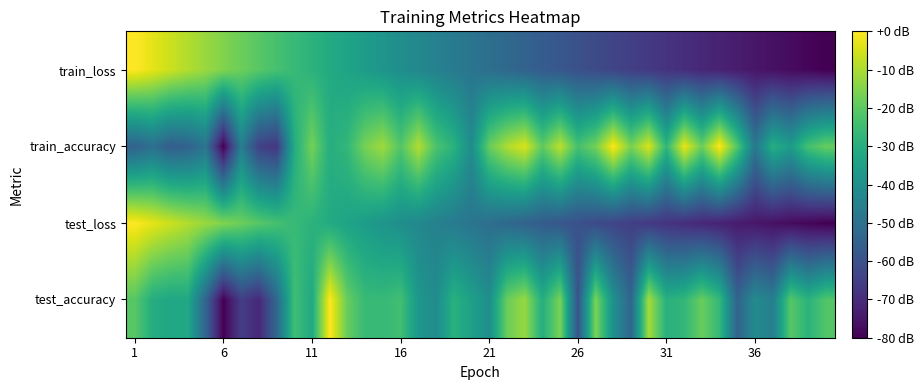

Reading left to right, extract all data points from this chart.

test_accuracy: -20.8	-30.3	-32.5	-32.1	-54.1	-80.0	-65.4	-70.9	-53.3	-24.5	-31.8	0.0	-18.6	-25.9	-26.3	-24.1	-37.6	-41.3	-28.9	-34.7	-40.5	-18.3	-12.4	-30.0	-16.1	-59.5	-15.7	-39.8	-54.1	-10.6	-29.2	-27.0	-18.3	-26.7	-54.4	-41.6	-46.0	-20.8	-28.5	-21.6
test_loss: 0.0	-3.2	-6.3	-9.3	-12.3	-15.2	-18.0	-20.7	-23.4	-26.0	-28.6	-31.1	-33.5	-35.9	-38.2	-40.5	-42.7	-44.8	-46.9	-49.0	-50.9	-52.9	-54.8	-56.6	-58.4	-60.1	-61.8	-63.4	-65.0	-66.6	-68.1	-69.6	-71.0	-72.4	-73.8	-75.1	-76.4	-77.6	-78.8	-80.0
train_accuracy: -55.0	-50.6	-56.3	-54.7	-49.2	-80.0	-45.9	-64.5	-67.4	-30.9	-16.7	-30.1	-26.9	-16.4	-11.4	-21.5	-9.1	-22.5	-28.8	-41.1	-18.6	-9.8	-4.6	-19.7	-8.0	-23.5	-16.8	-0.4	-16.3	-4.5	-27.4	-2.7	-18.0	0.0	-21.8	-47.8	-29.9	-36.0	-23.5	-18.6
train_loss: 0.0	-3.2	-6.3	-9.3	-12.3	-15.2	-18.0	-20.7	-23.4	-26.0	-28.6	-31.1	-33.5	-35.9	-38.2	-40.5	-42.7	-44.8	-46.9	-49.0	-50.9	-52.9	-54.8	-56.6	-58.4	-60.1	-61.8	-63.4	-65.0	-66.6	-68.1	-69.6	-71.0	-72.4	-73.8	-75.1	-76.4	-77.6	-78.8	-80.0